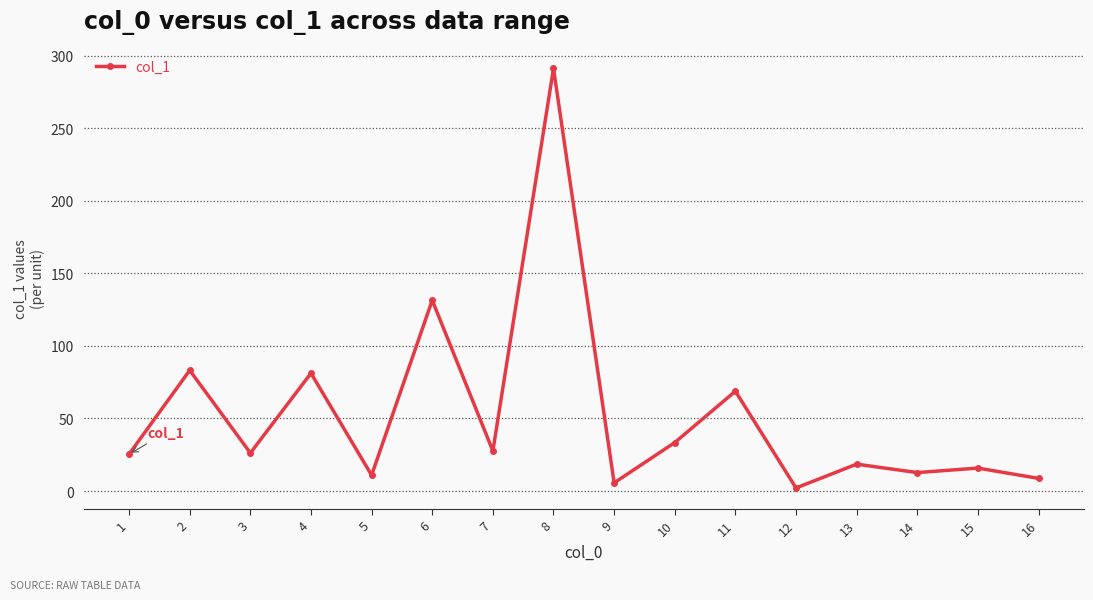

How many points are lower than both their immediate neighbors (excluding endpoints)?

6